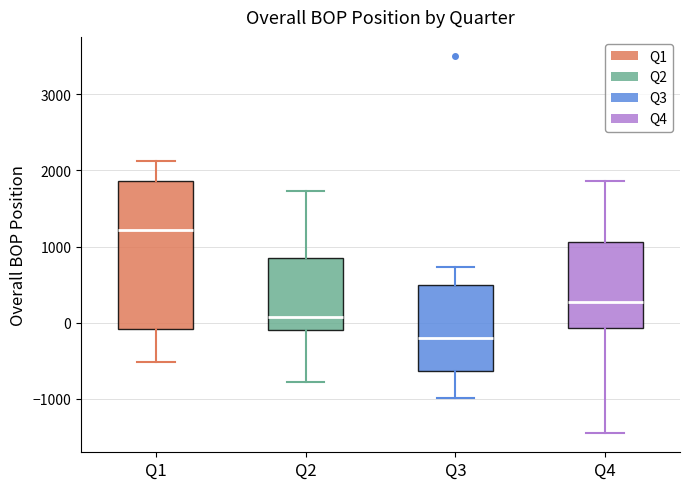

Which box is the tallest, from its lower edge to its upper edge?

Q1